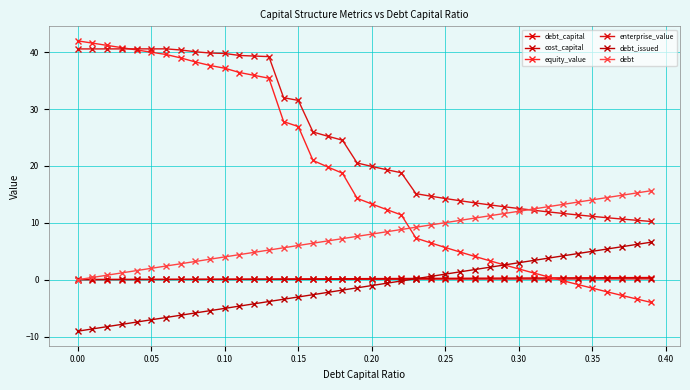

At how many categories does at least one series exceed 5?

40